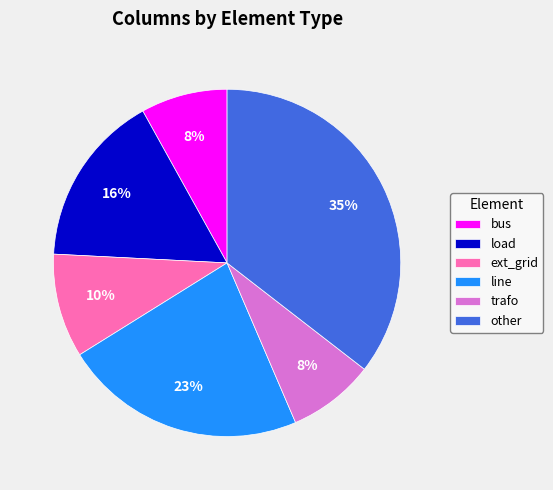

Is it true that ext_grid is 10% of the pie?

True